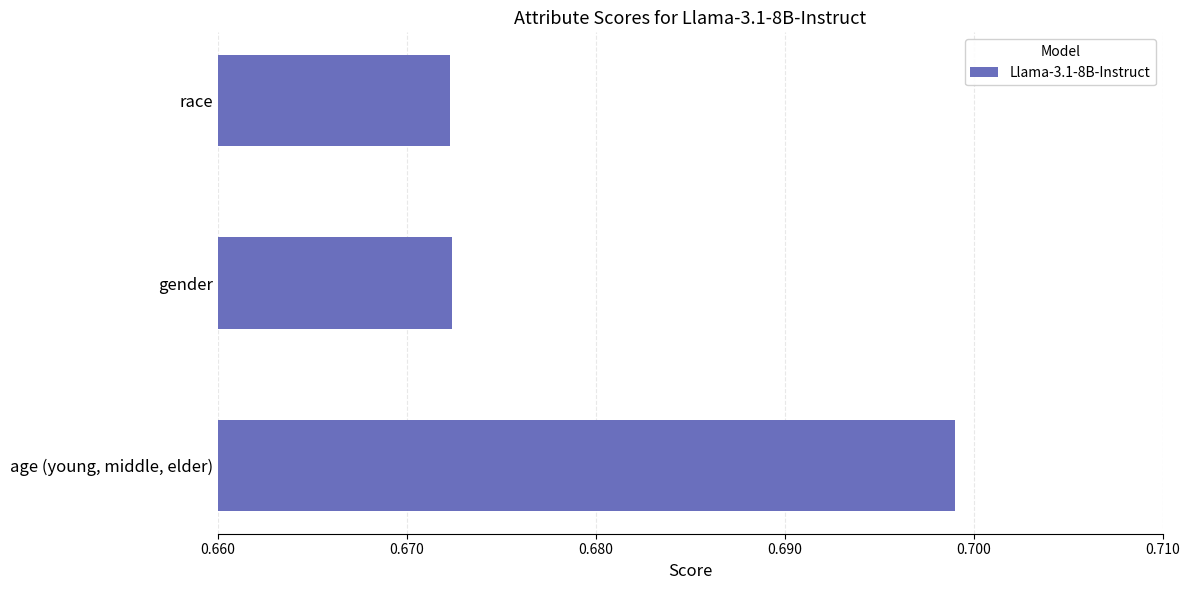

Which label corresponds to the largest value in the chart?

age (young, middle, elder)